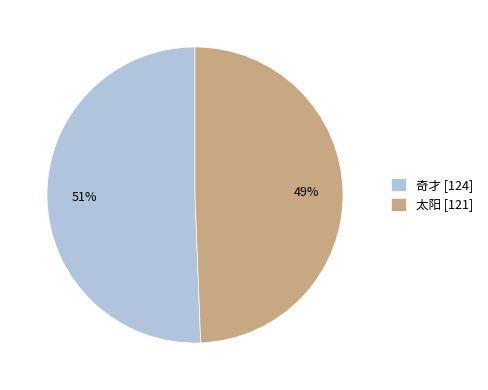

Count the number of slices in the pie.

2